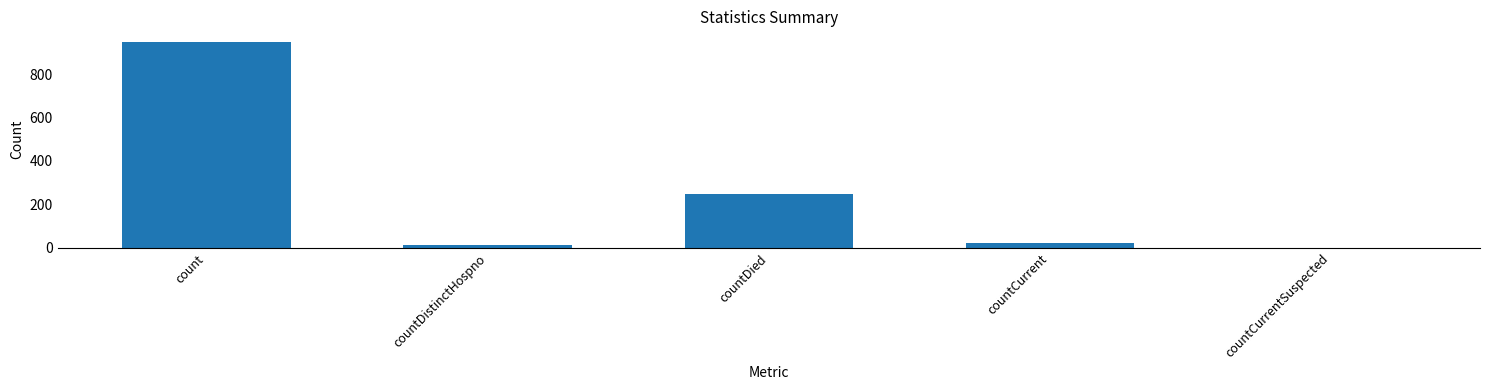

The chart shows a value of 949 at count. True or false?

True